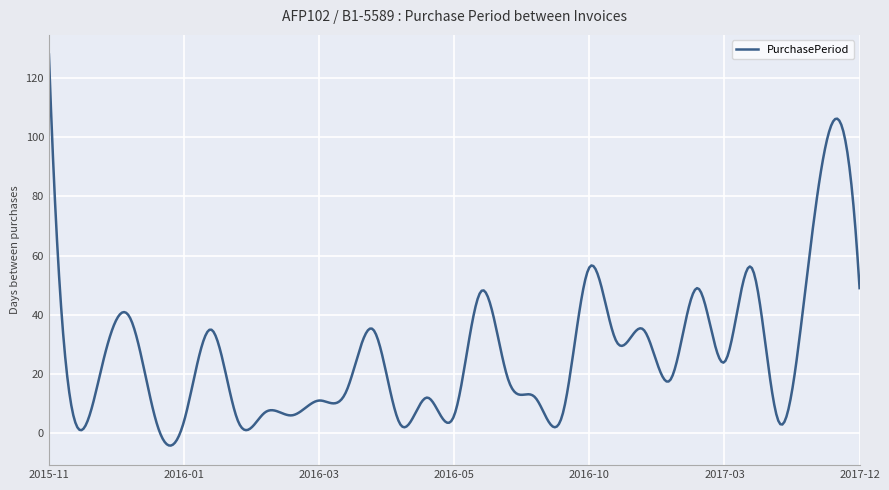

What is the smallest value displayed?

-4.2